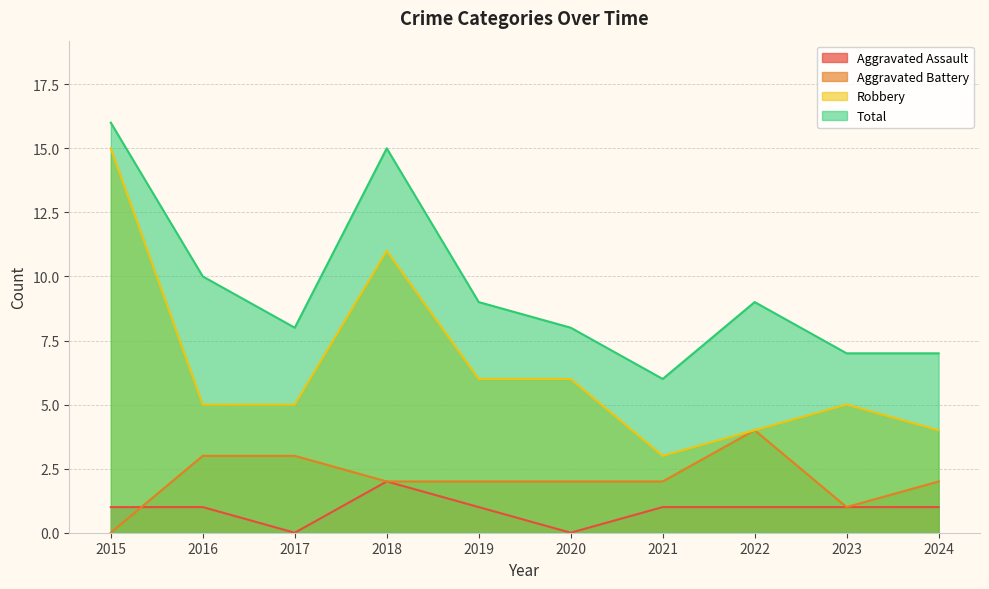

How many interior local valleys does the Total series have?

2